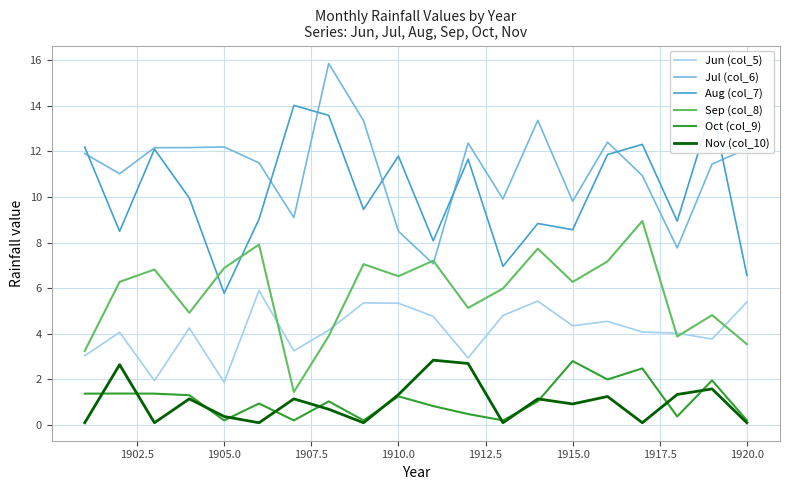

Which series has the largest total across all categories?

Jul (col_6)